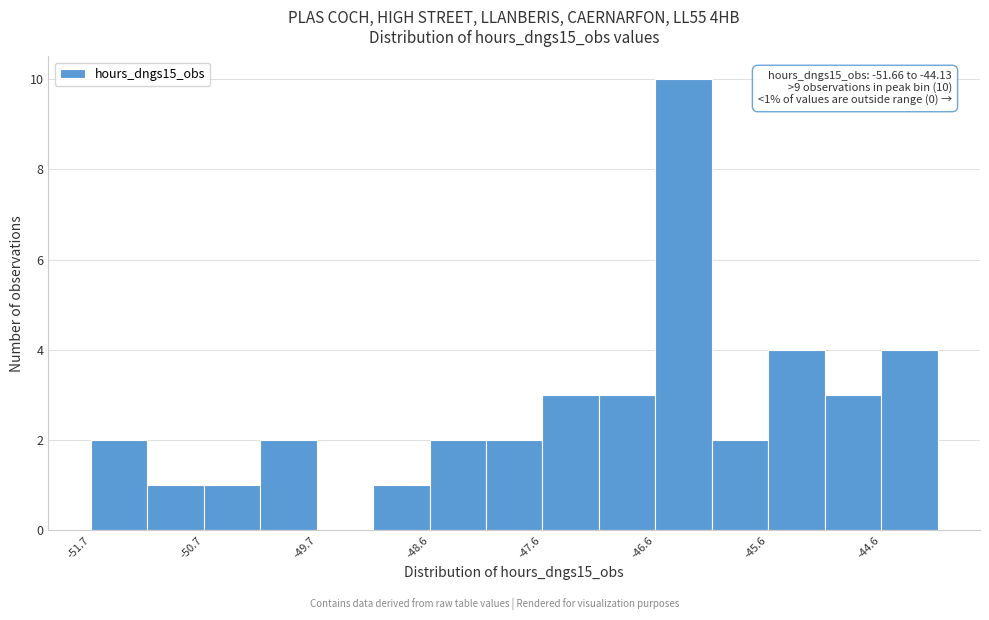

Read against the x-axis, roughly where is the centre of the tallest bar?

-46.4